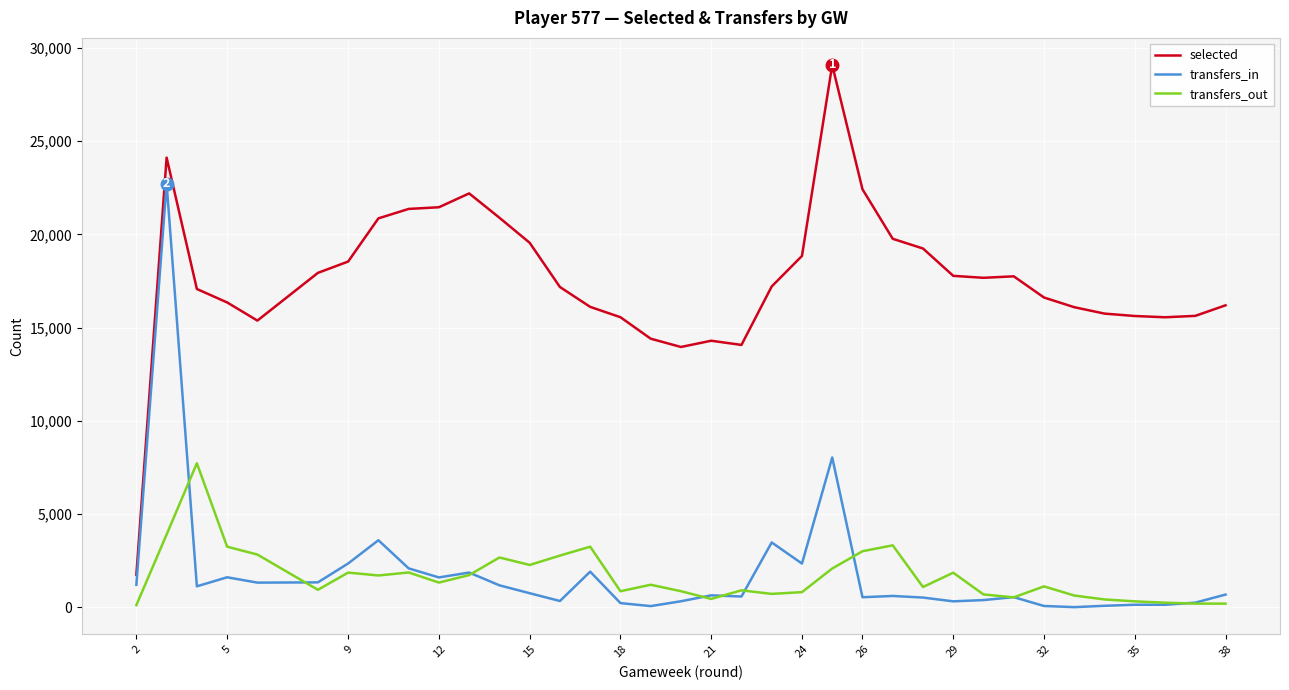

Which series has the widest spread of values?

selected